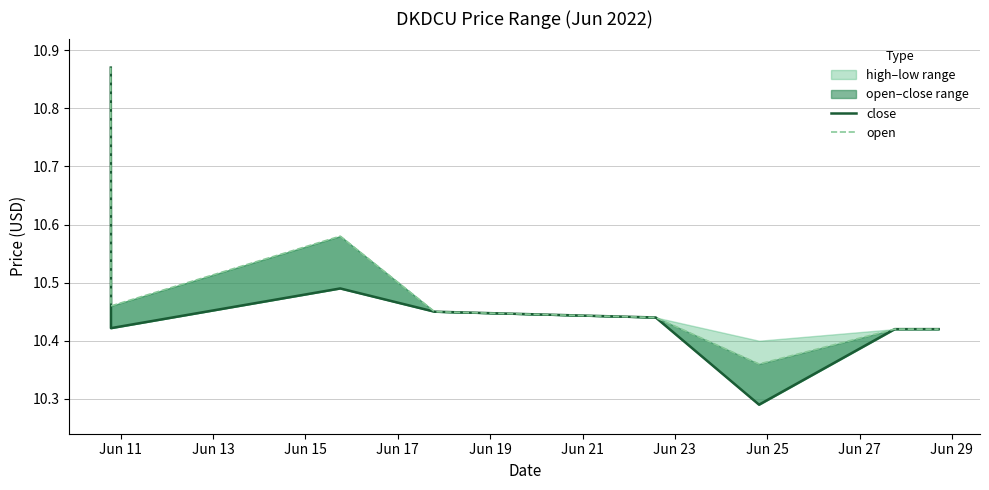

True or false: close has more than 1 interior local peaks.

False